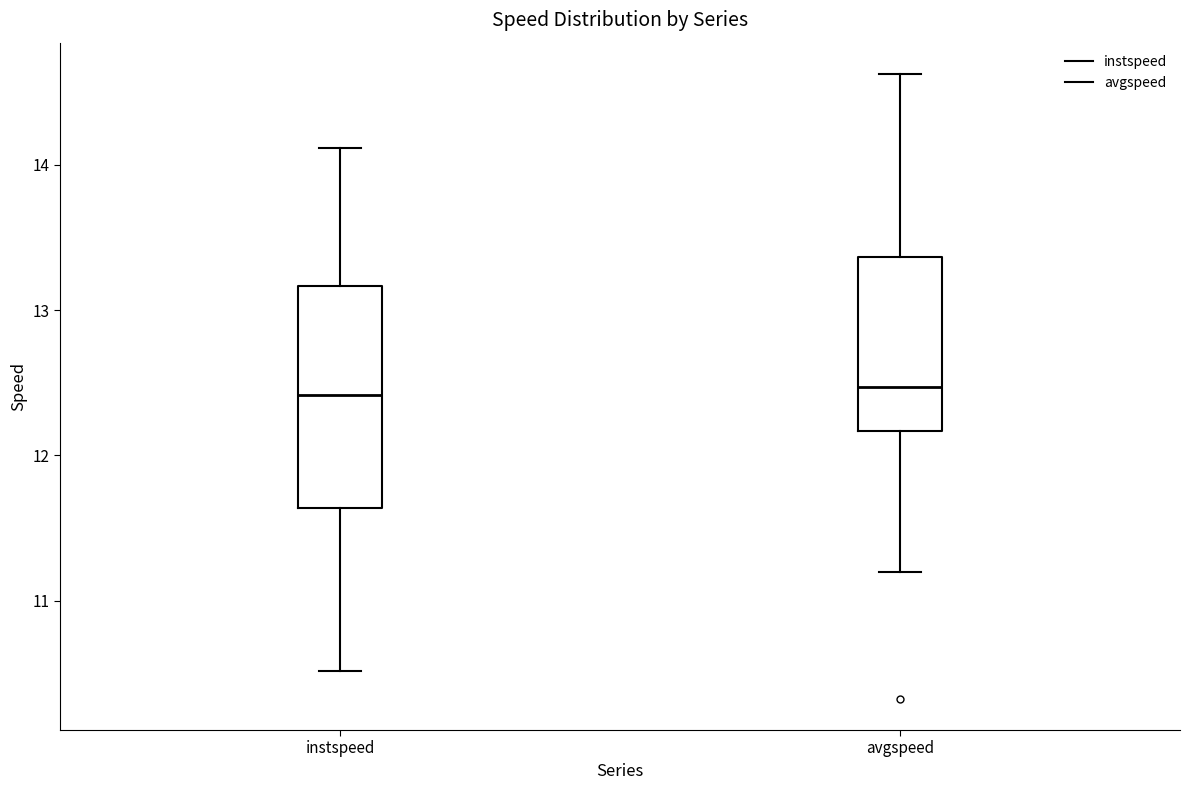

Comparing the boxes themselves (not the whiskers), which one is the tallest?

instspeed